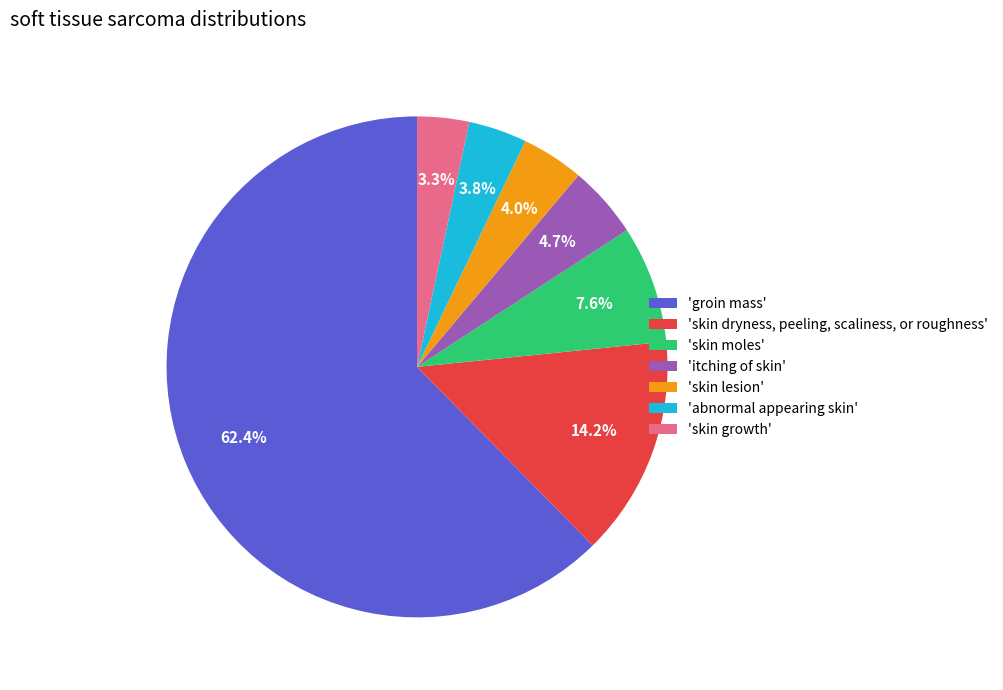

Does any single category account for the majority?

Yes